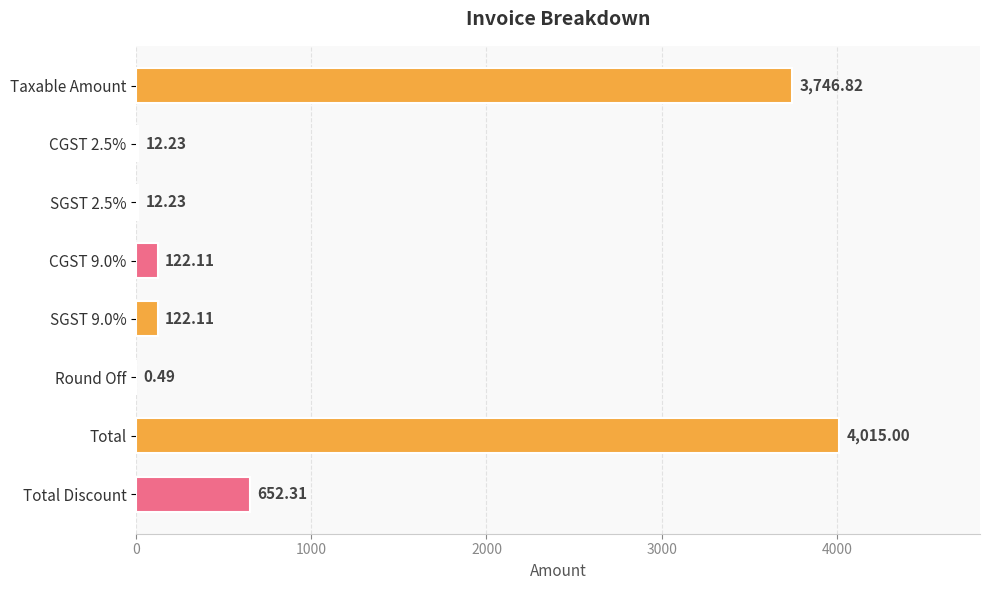

Where is the data nearest to the value 2007?

Total Discount